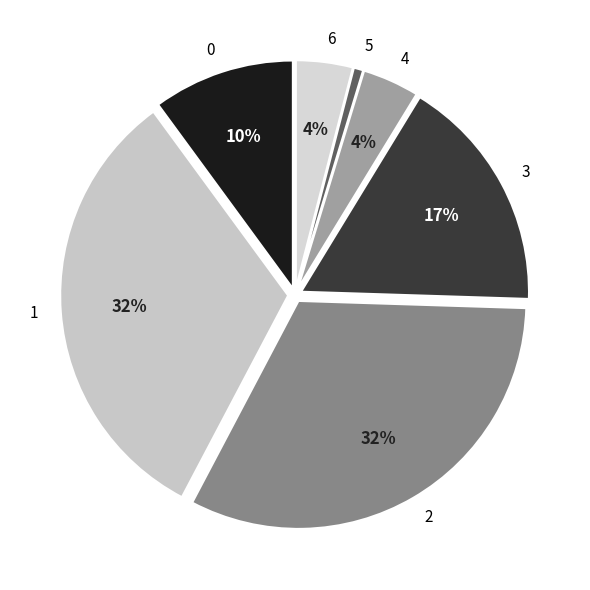

Does 4 account for over 50% of the chart?

No